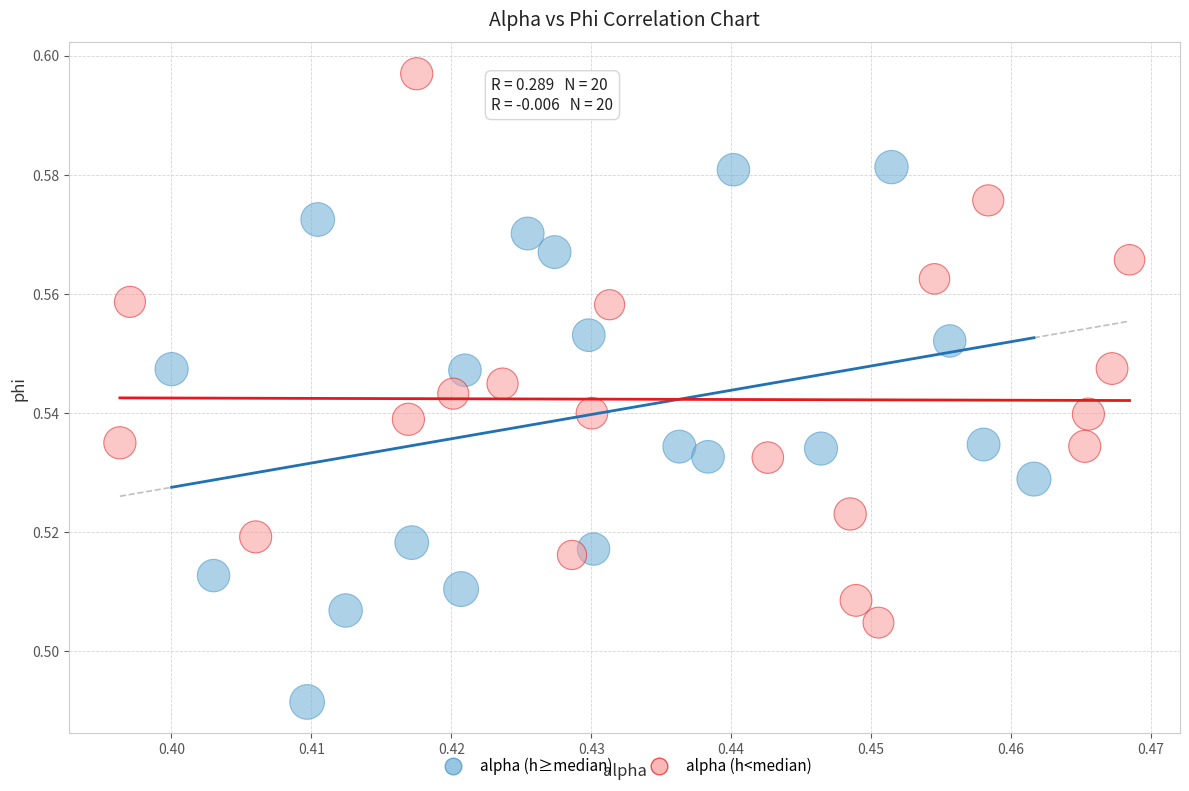

What are all the series names shown in the legend?

alpha (h≥median), alpha (h<median)